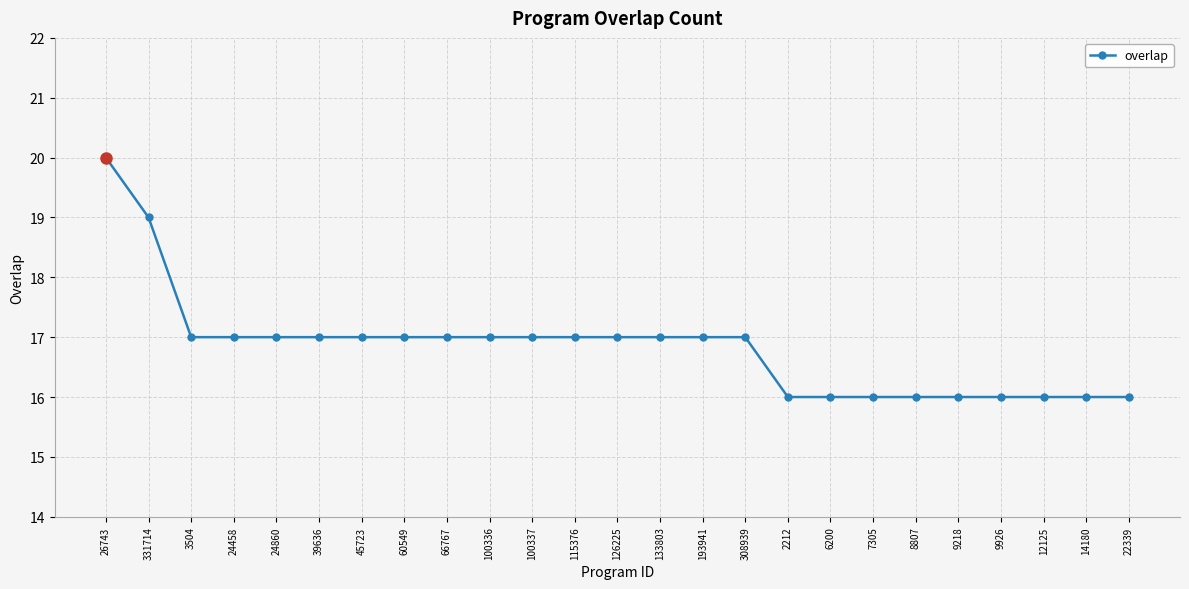

Reading right to left, what are all the values shown in this chart?

16	16	16	16	16	16	16	16	16	17	17	17	17	17	17	17	17	17	17	17	17	17	17	19	20